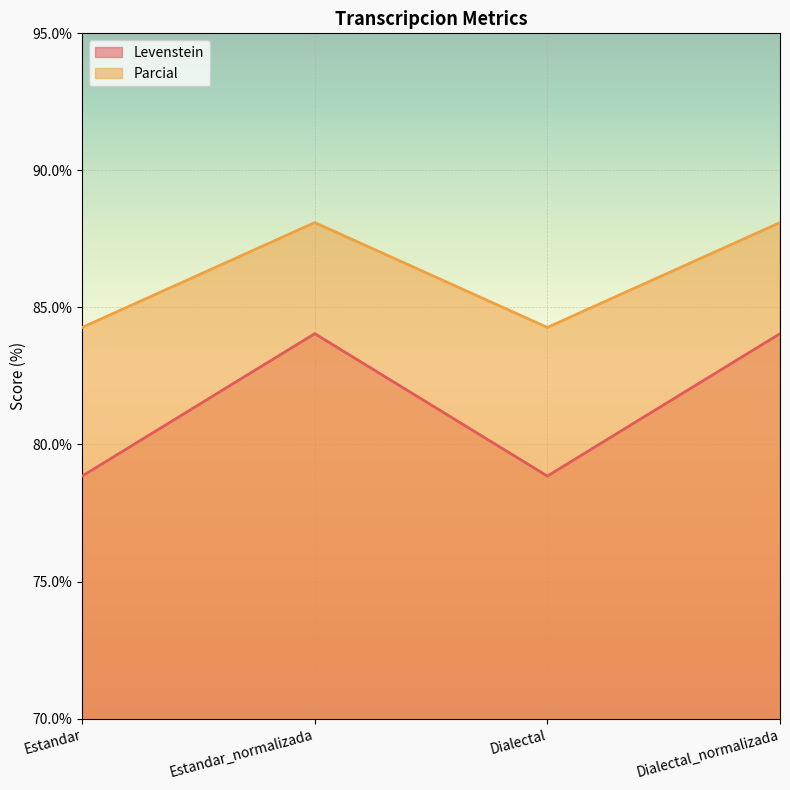

What is the label of the 1st point from the right?

Dialectal_normalizada